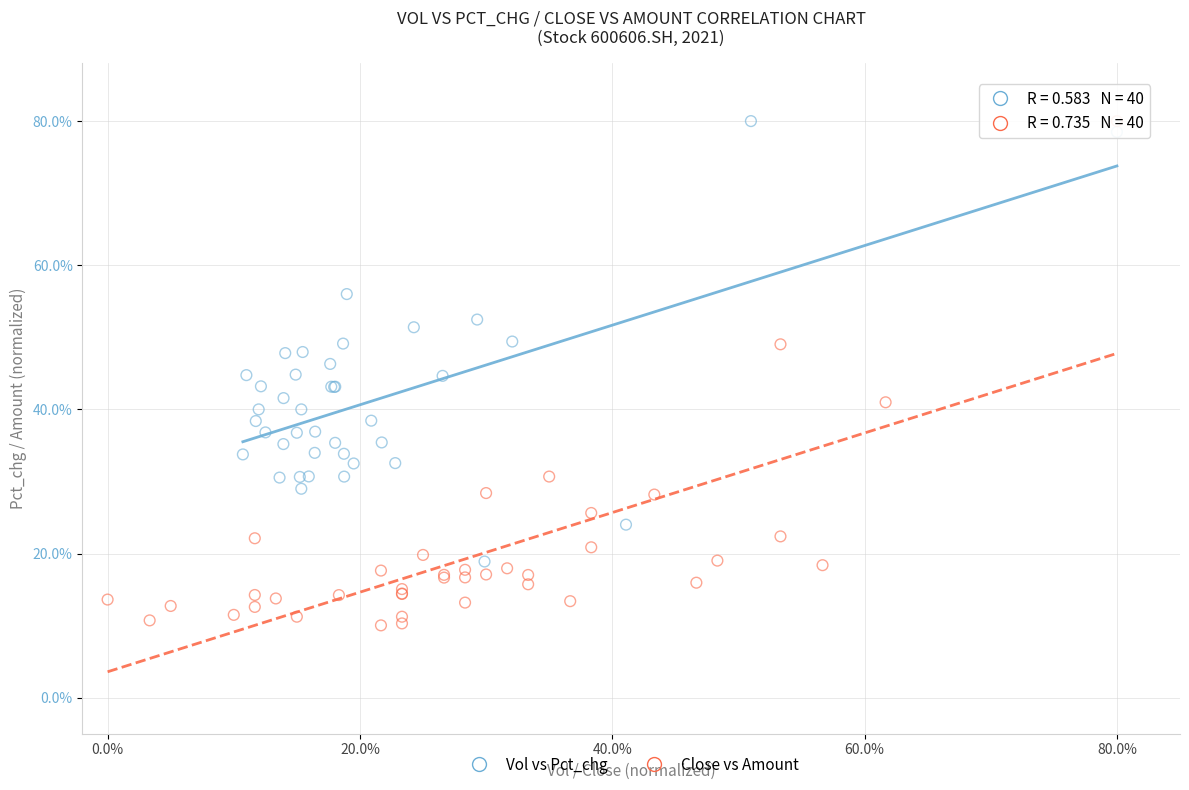

Which series has the widest spread of Y values?

Close vs Amount